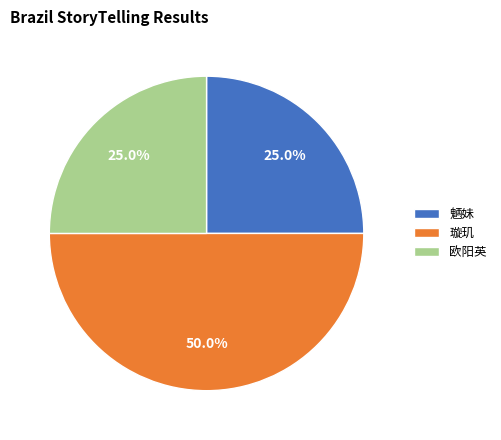

Which has a higher value, 璇玑 or 欧阳英?

璇玑